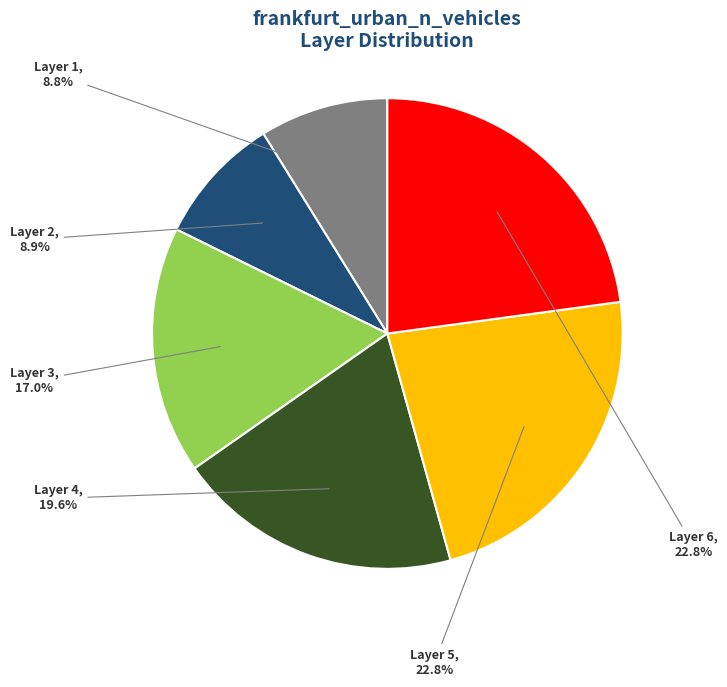

How many segments does this pie chart have?

6